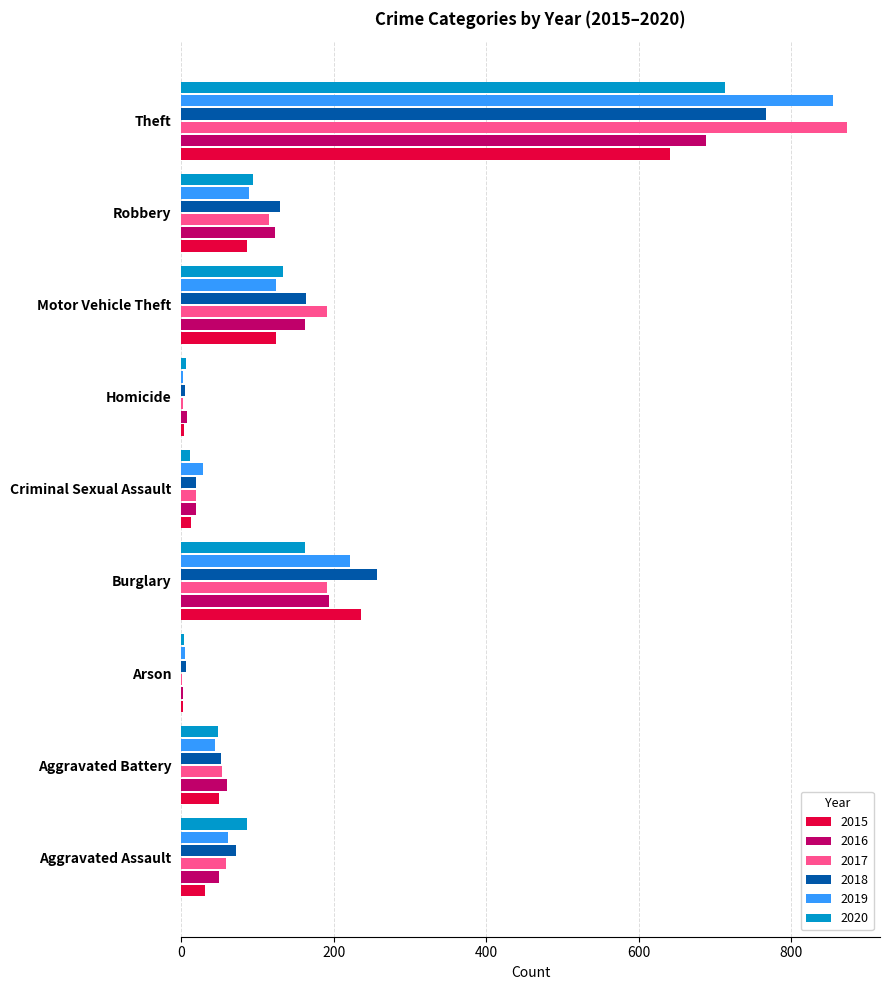

Is it true that 2017 equals 19 at Criminal Sexual Assault?

True